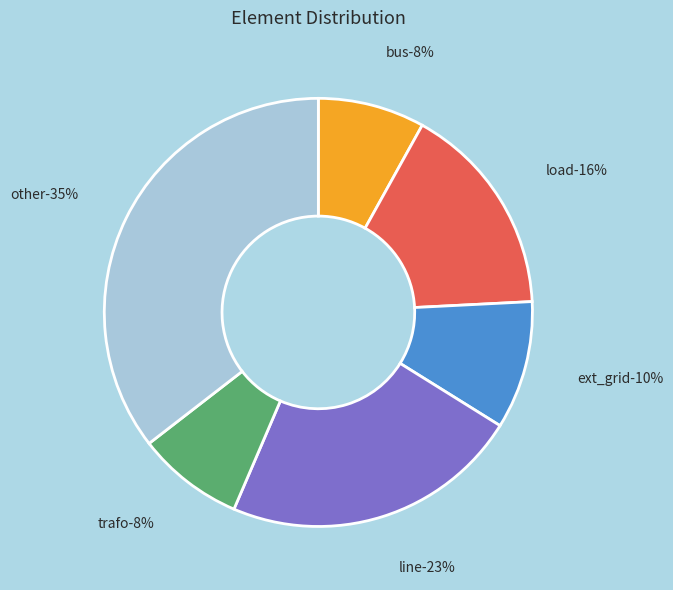

True or false: bus accounts for 8% of the total.

True